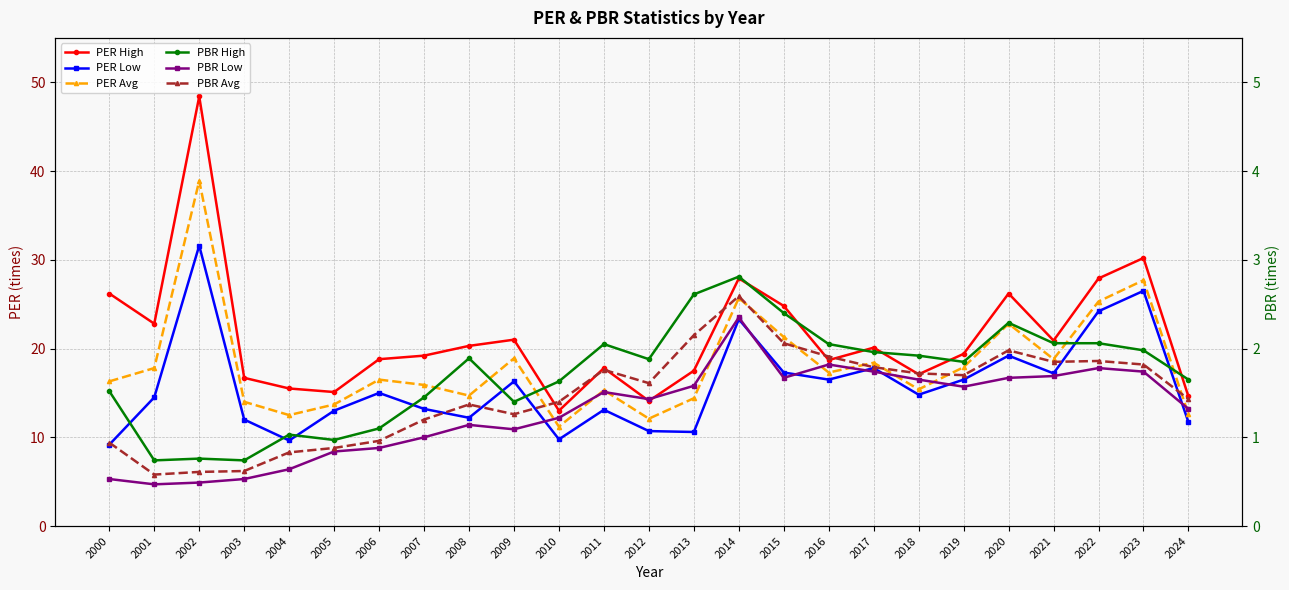

Between 2015 and 2019, which series saw the biggest shift?

PER High